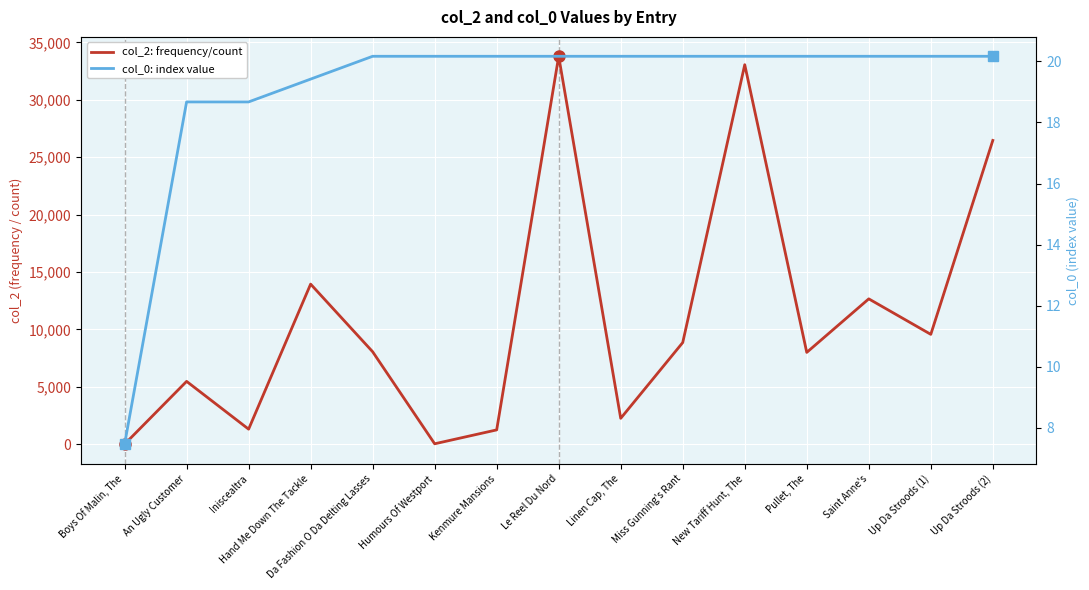

What is the total value across all series at Up Da Stroods (2)?

26478.2